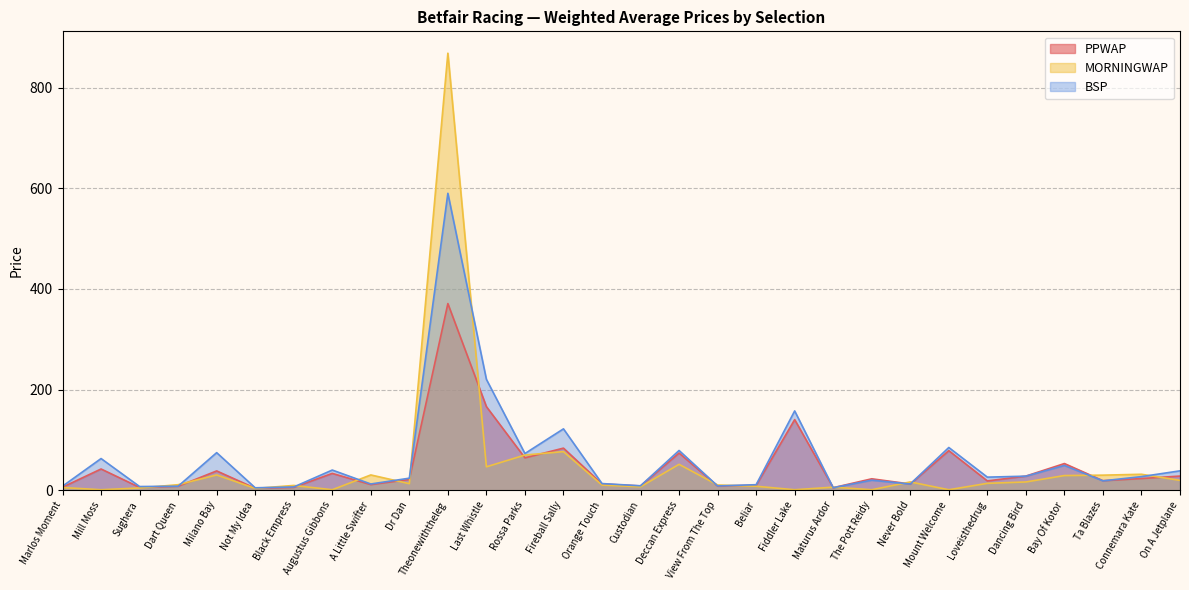

True or false: PPWAP has more than 2 points higher than both neighbors.

True